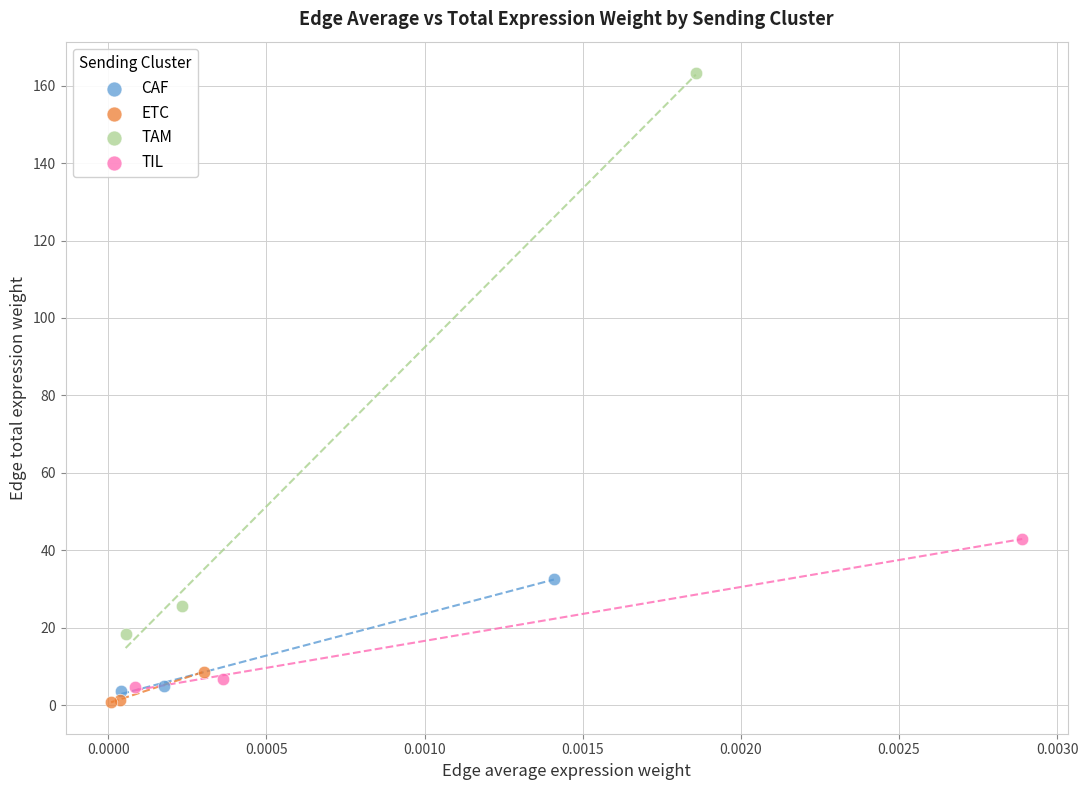

What are all the series names shown in the legend?

CAF, ETC, TAM, TIL